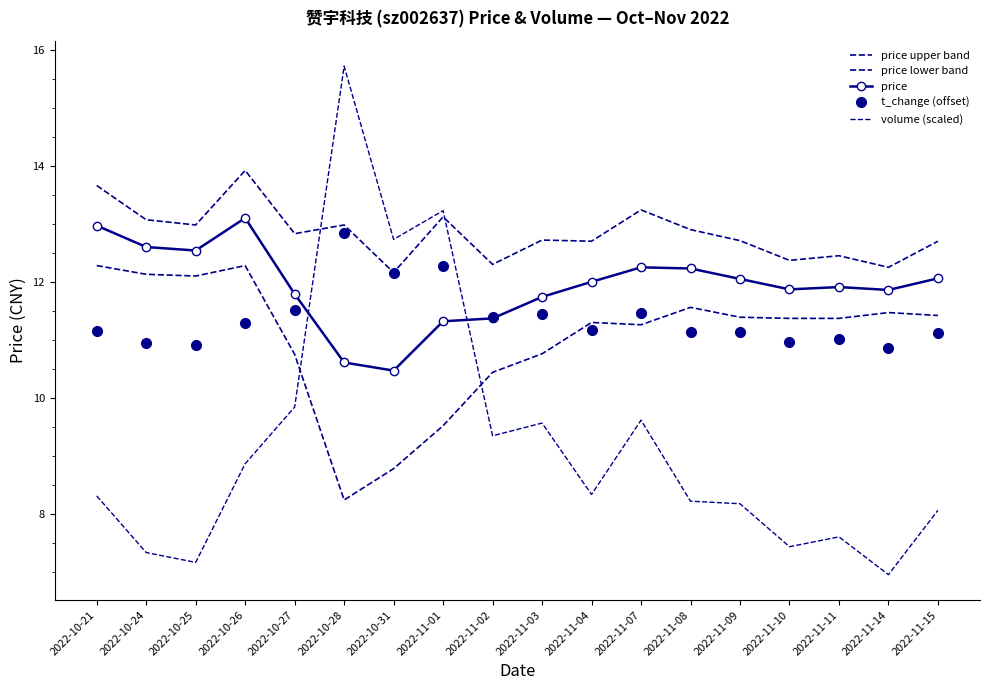

What is the difference between the price lower band values at 2022-10-27 and 2022-11-09?

0.6